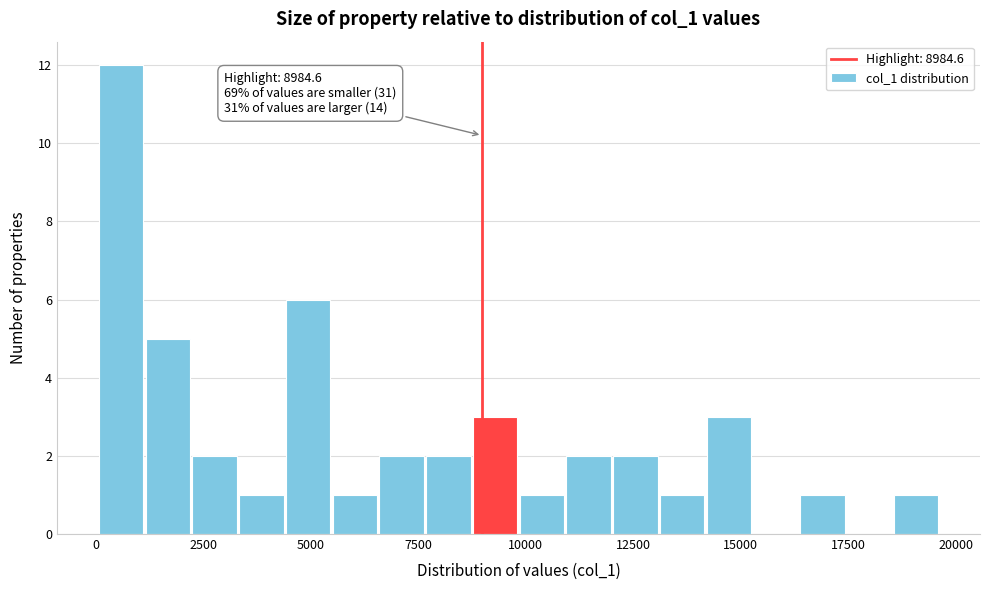

Read against the x-axis, roughly where is the centre of the tallest bar?

500